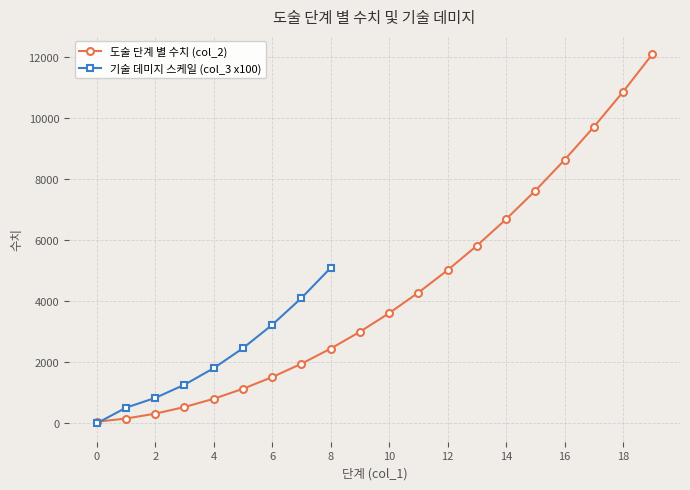

How many data points are above 3604?

9